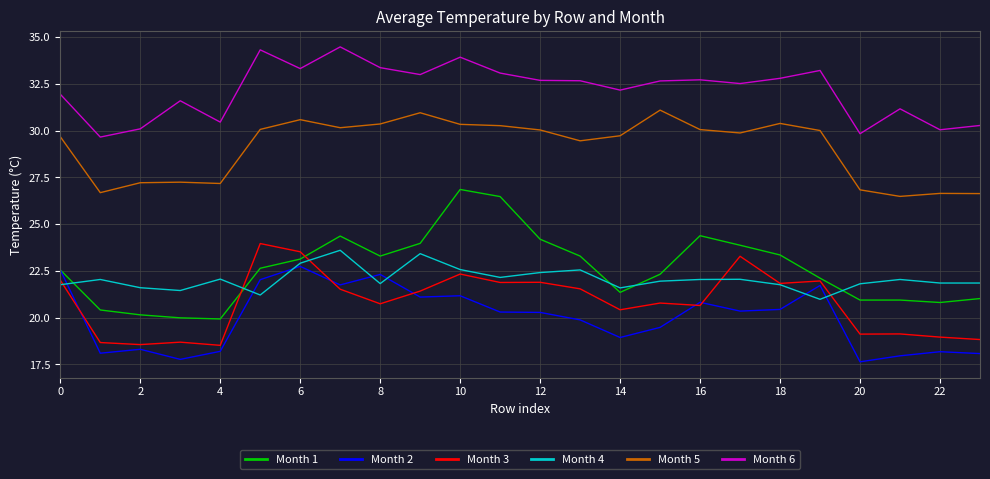

Does the chart display data point markers on the line(s)?

No